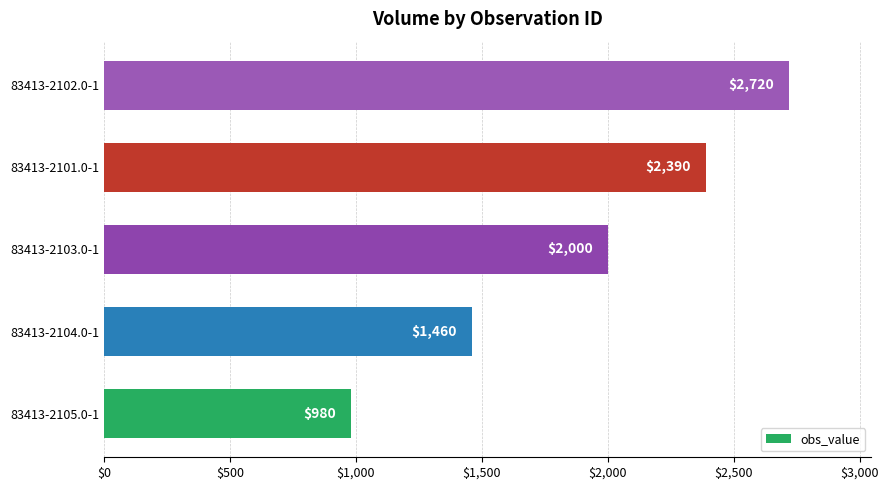

Approximately how many times larger is the value at 83413-2104.0-1 compared to 83413-2101.0-1?

0.6